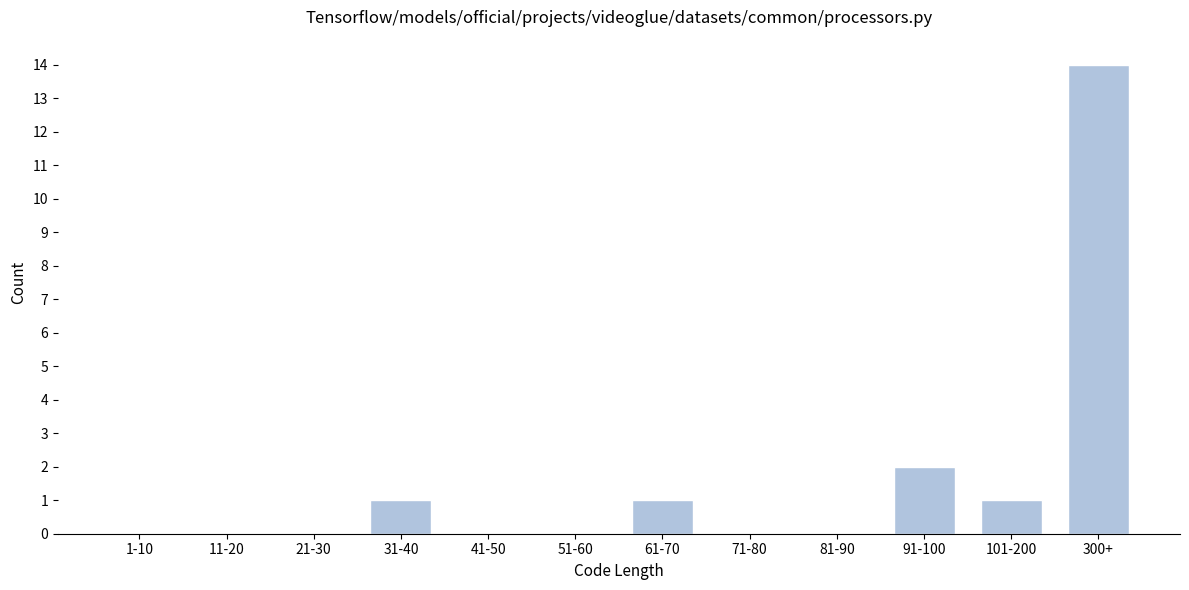

Reading left to right, list all the values displayed in this chart.

1-10=0	11-20=0	21-30=0	31-40=1	41-50=0	51-60=0	61-70=1	71-80=0	81-90=0	91-100=2	101-200=1	300+=14